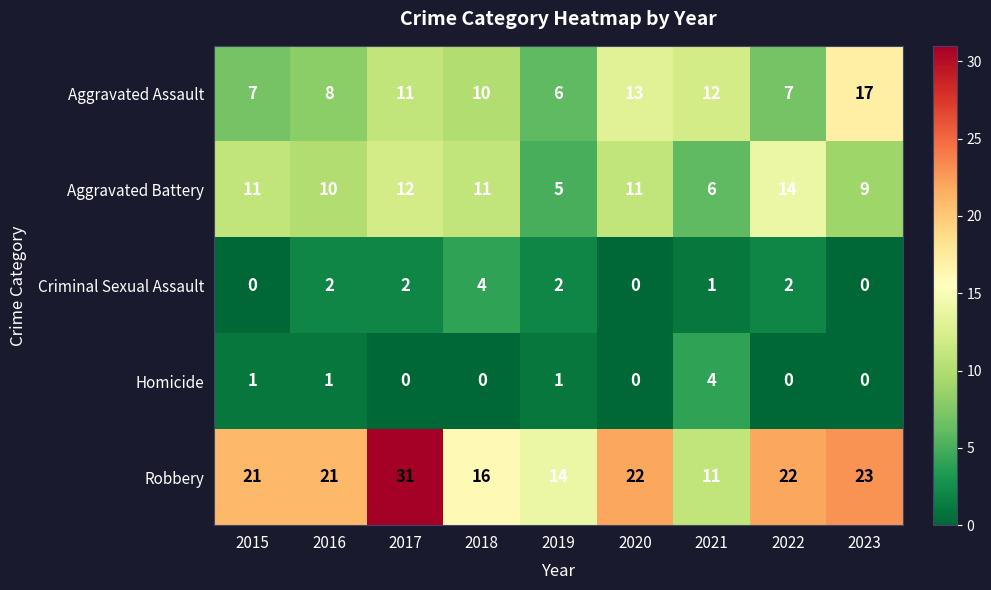

Is it true that Aggravated Battery equals 2 at 2019?

False